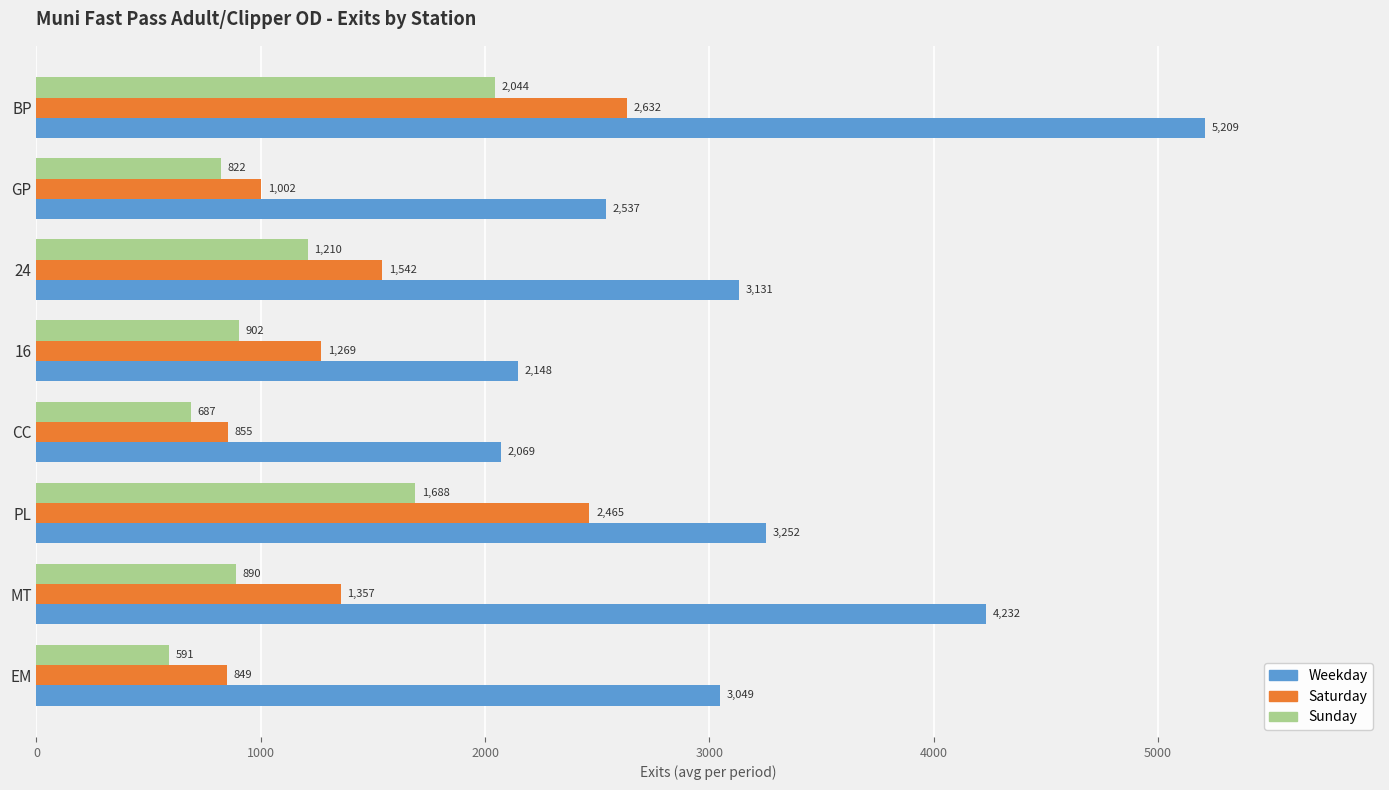

Which series has the largest range (max minus min)?

Weekday